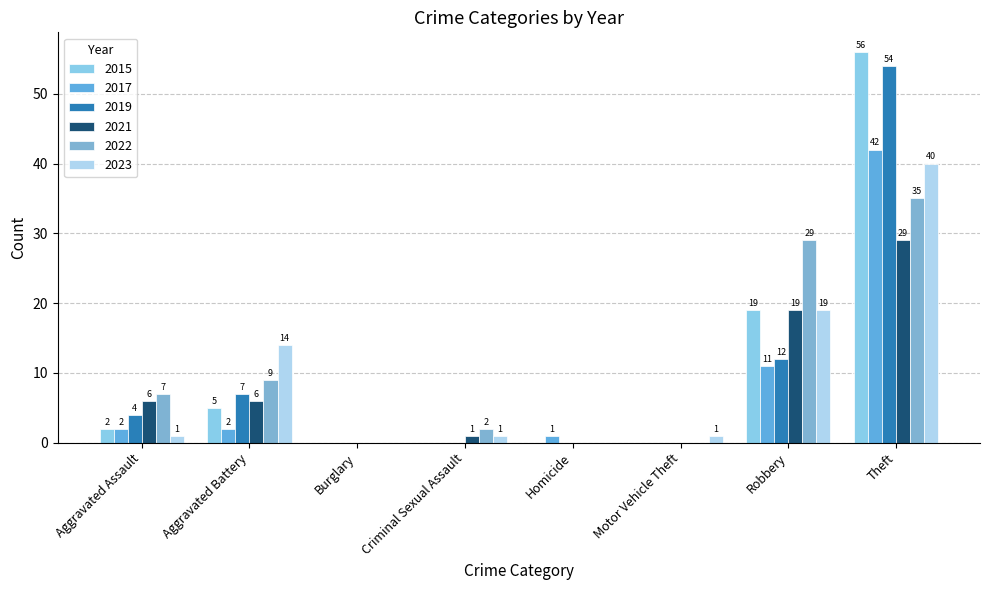

How many groups of bars are there?

8